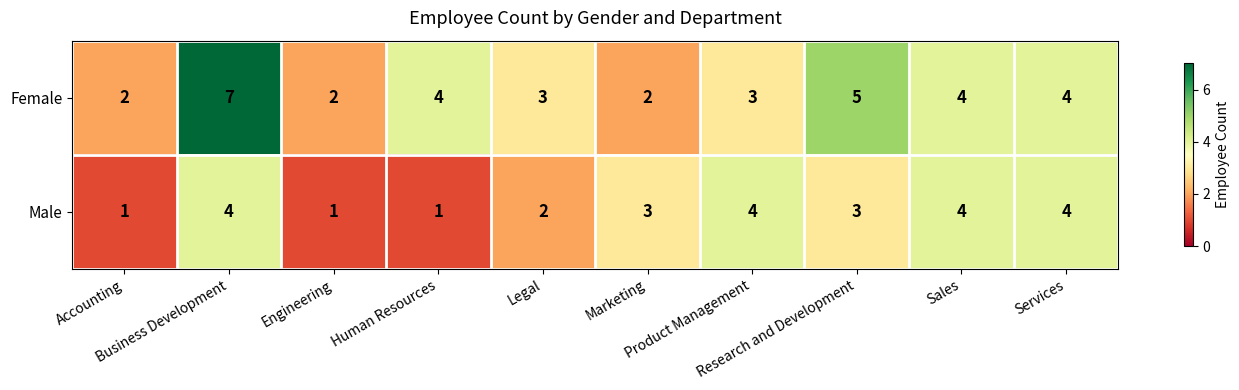

What is the difference between the second highest and minimum values in the Male series?

3